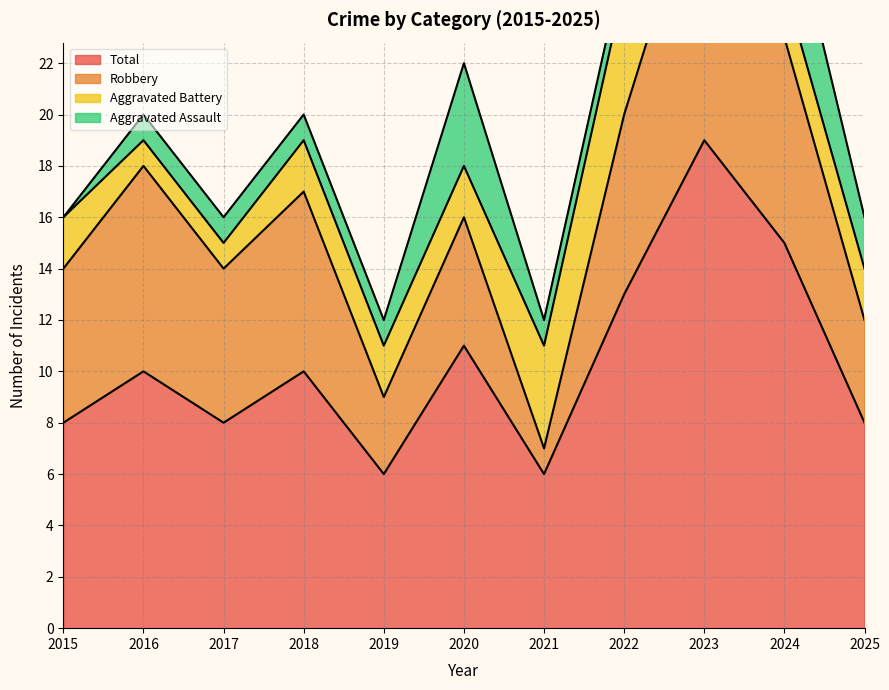

At which label does Aggravated Assault reach its minimum?

2015